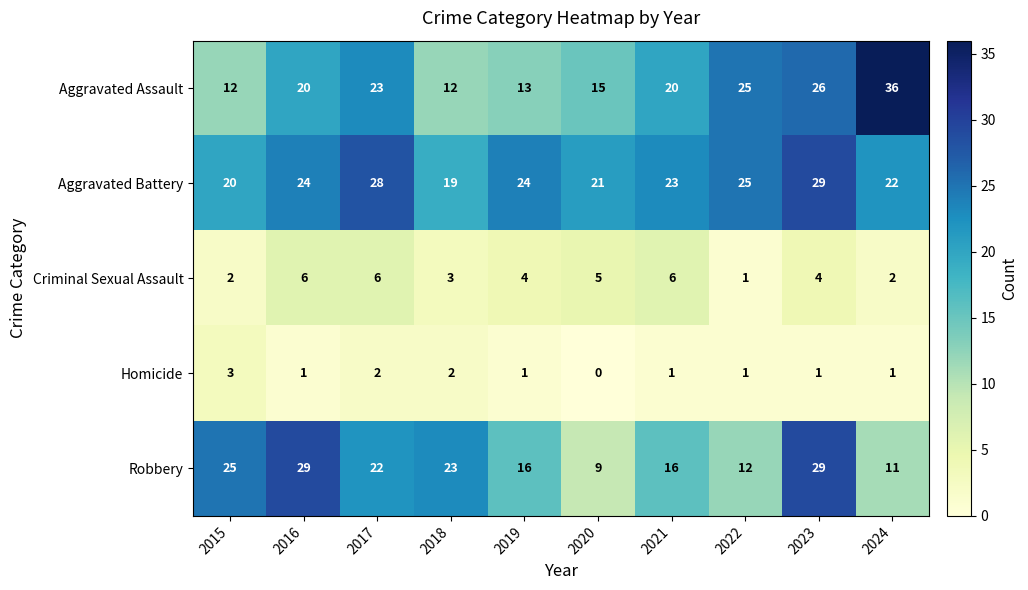

How many data points does each series have?

10